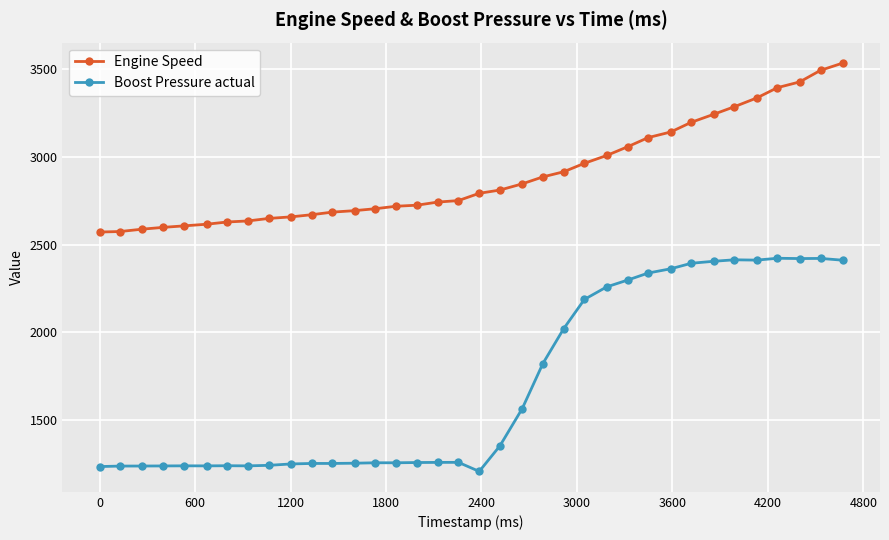

How many distinct data groups are displayed?

2